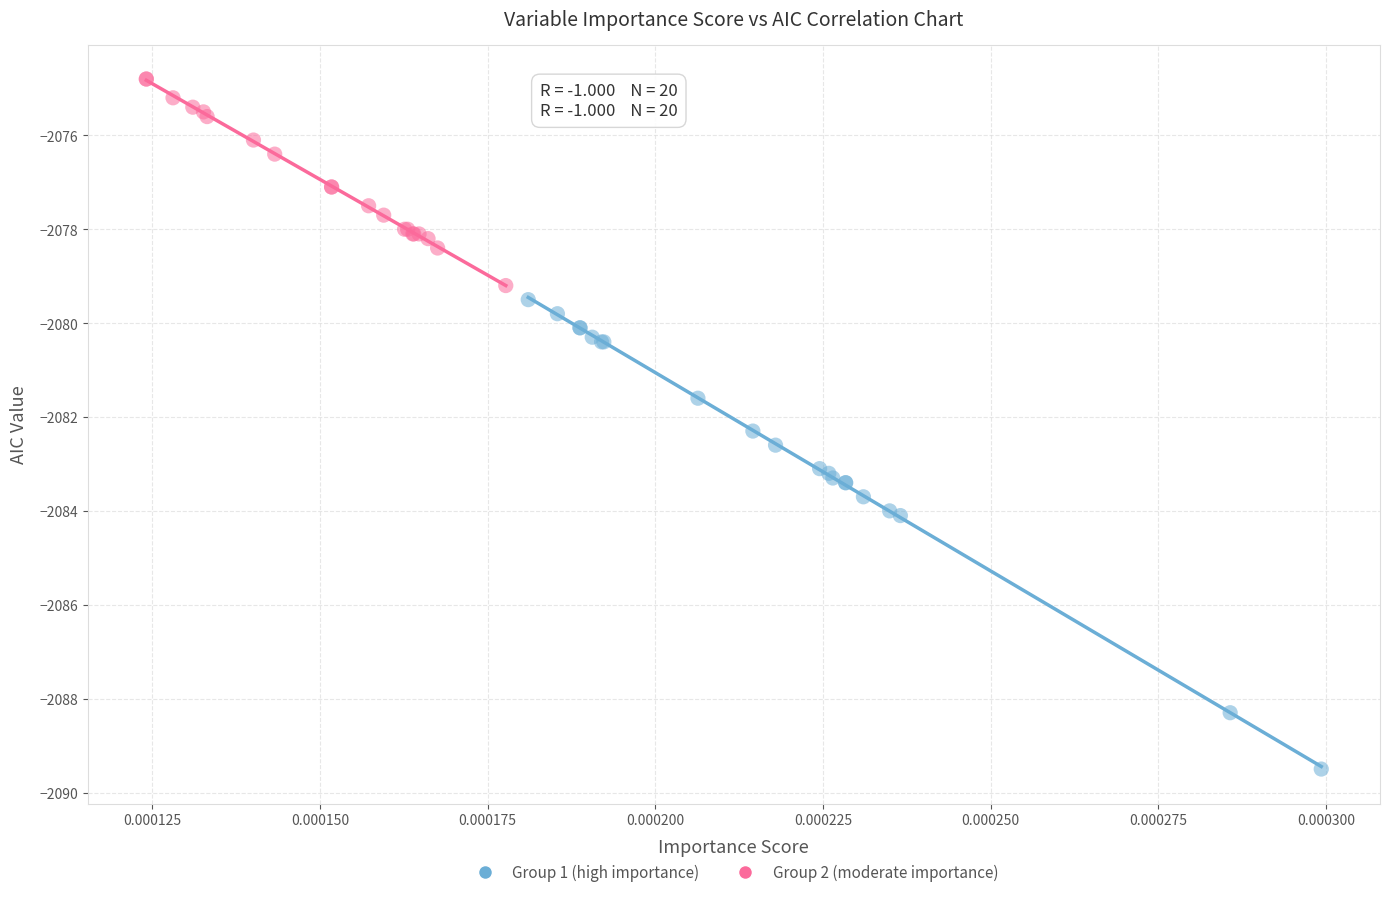

Which series has the widest spread of Y values?

Group 1 (high importance)